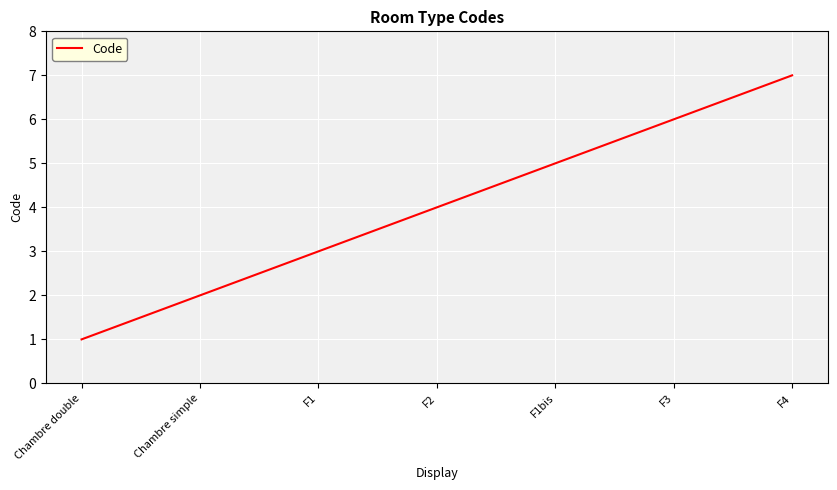

The value at F2 is 7. True or false?

False